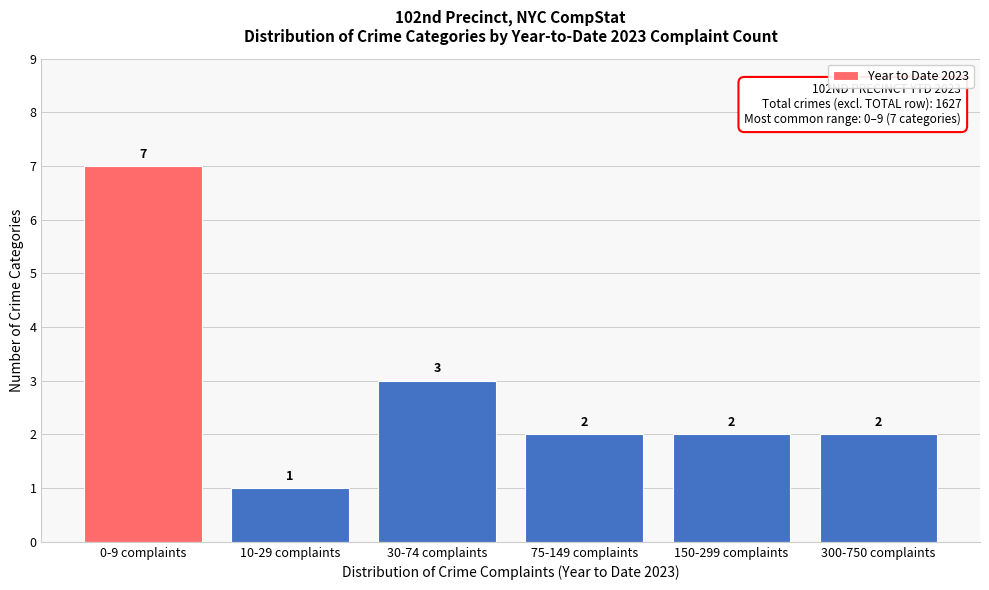

Reading left to right, extract all data points from this chart.

0-9 complaints=7	10-29 complaints=1	30-74 complaints=3	75-149 complaints=2	150-299 complaints=2	300-750 complaints=2